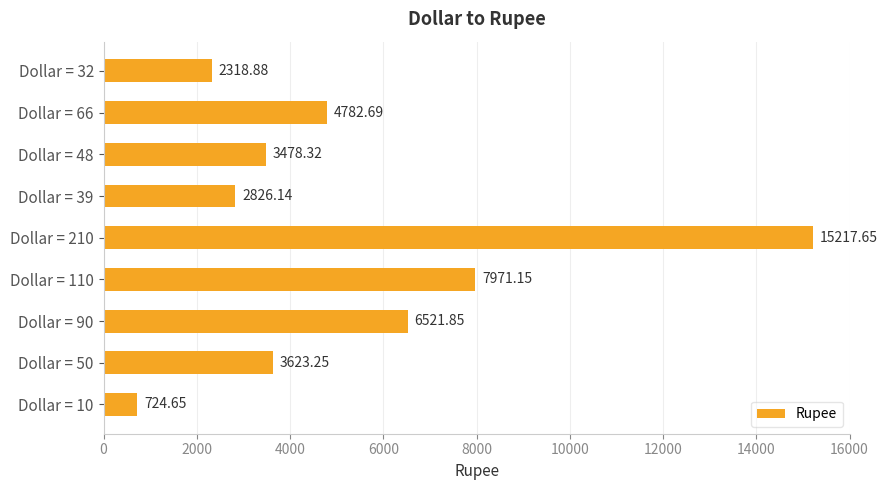

Approximately how many times larger is the value at Dollar = 39 compared to Dollar = 48?

0.8